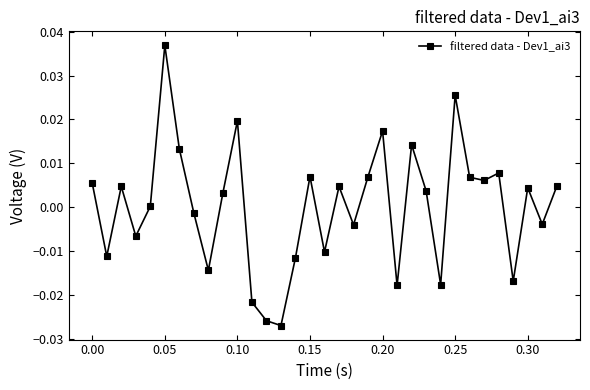

True or false: there are more than 1 points higher than both neighbors.

True